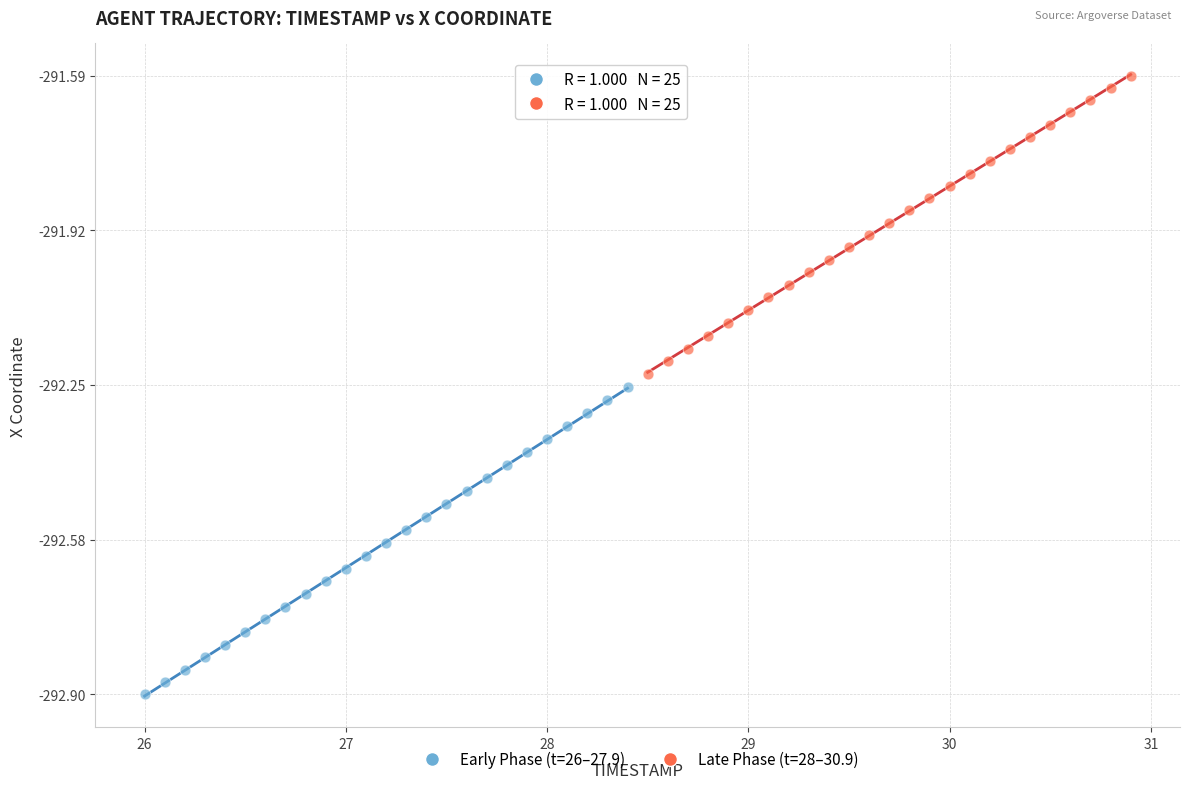

What are all the series names shown in the legend?

Early Phase (t=26–27.9), Late Phase (t=28–30.9)